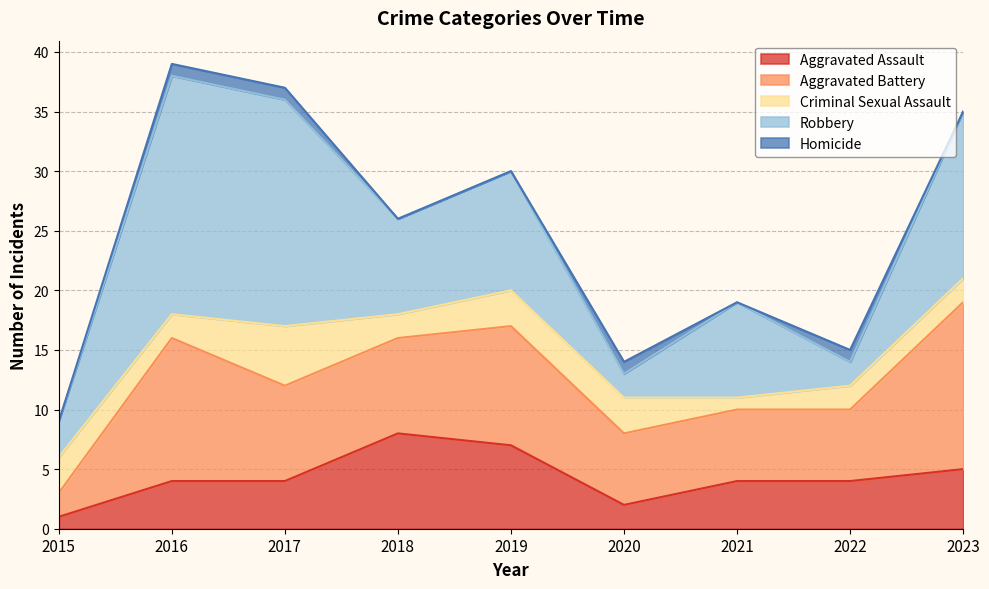

Which series changed the most between 2018 and 2020?

Aggravated Assault